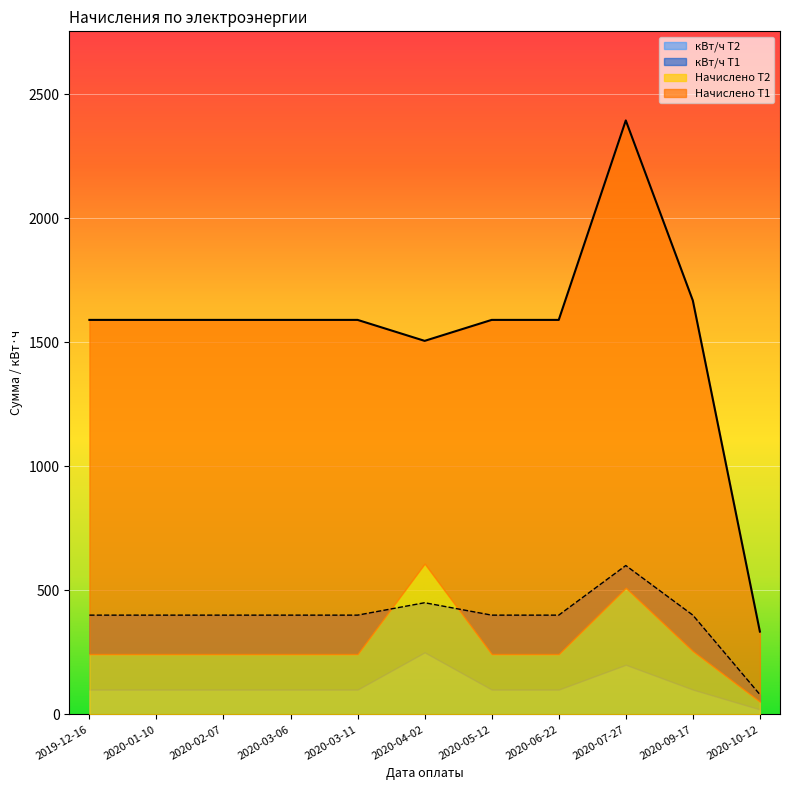

What is the maximum value for Начислено Т2?

607.5